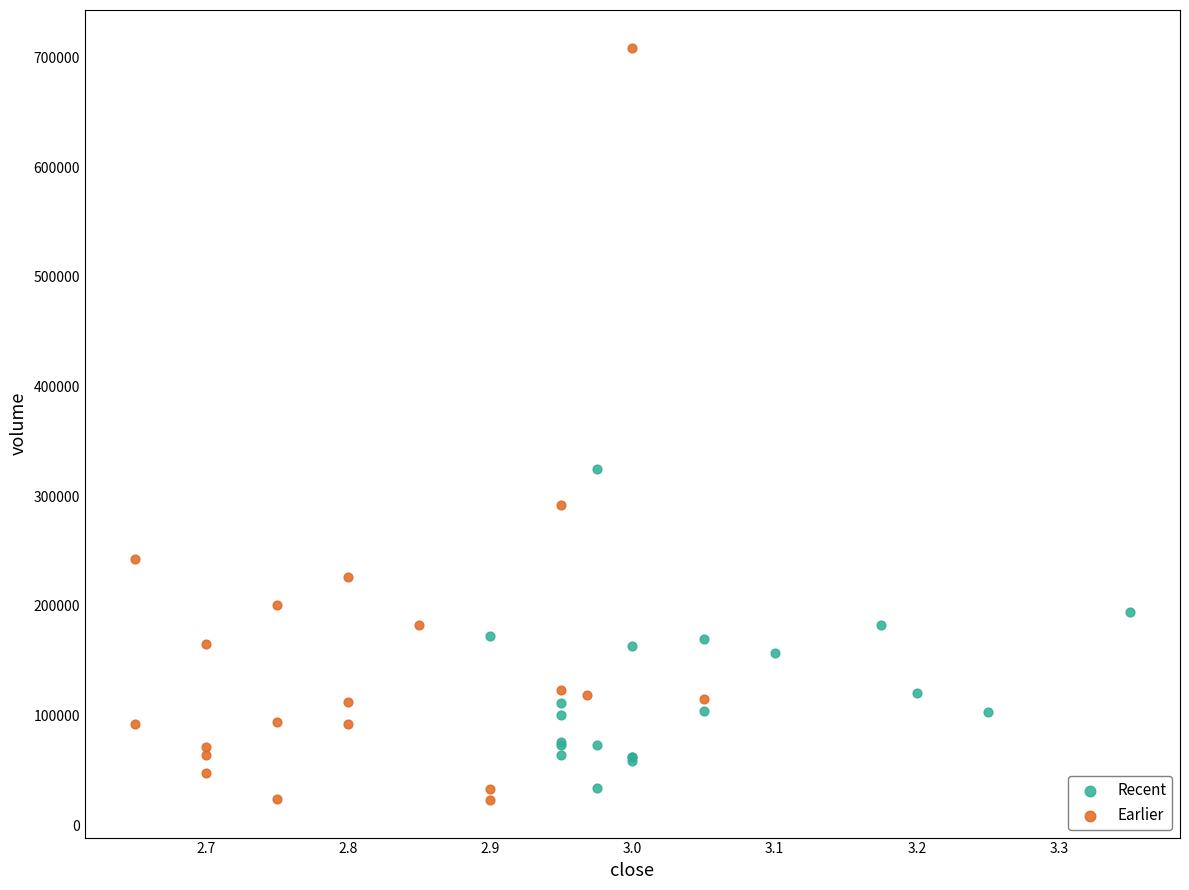

Which series has the largest Y range (max minus min)?

Earlier